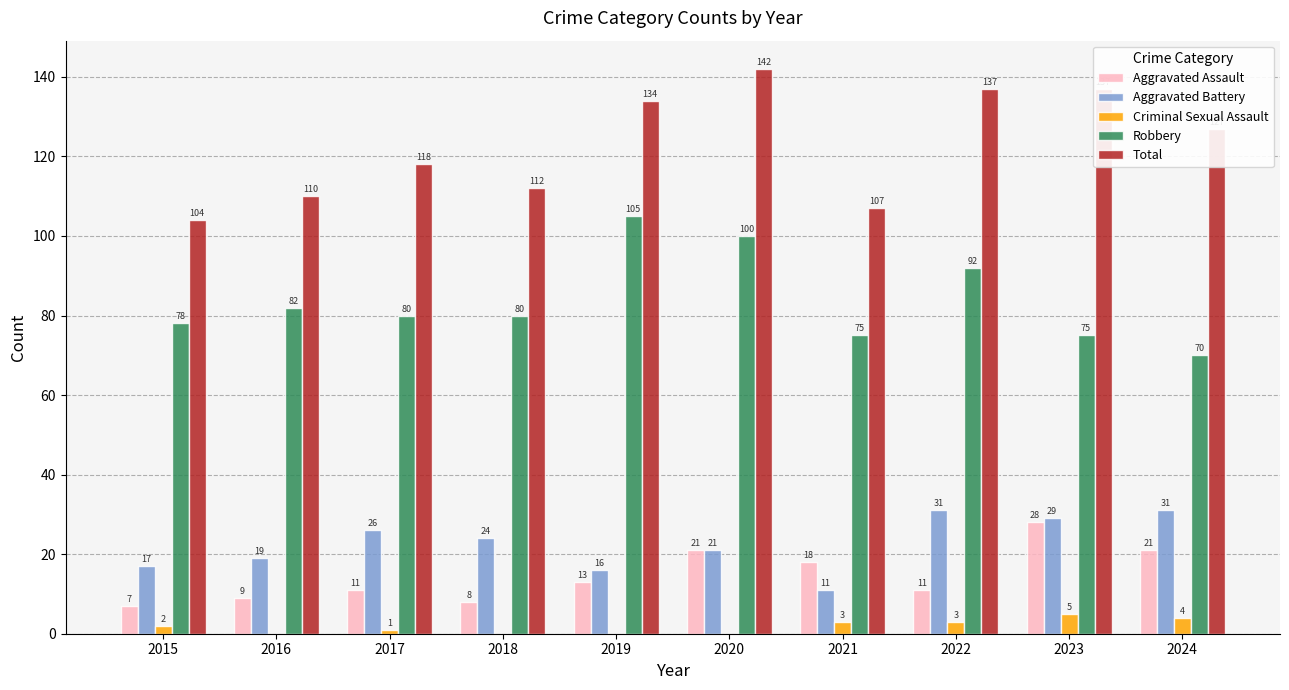

Does the chart contain stacked bars?

No